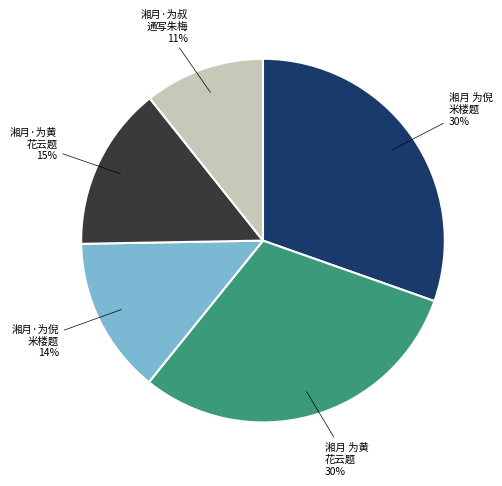

To the nearest percent, what is the average slice percentage?

20%